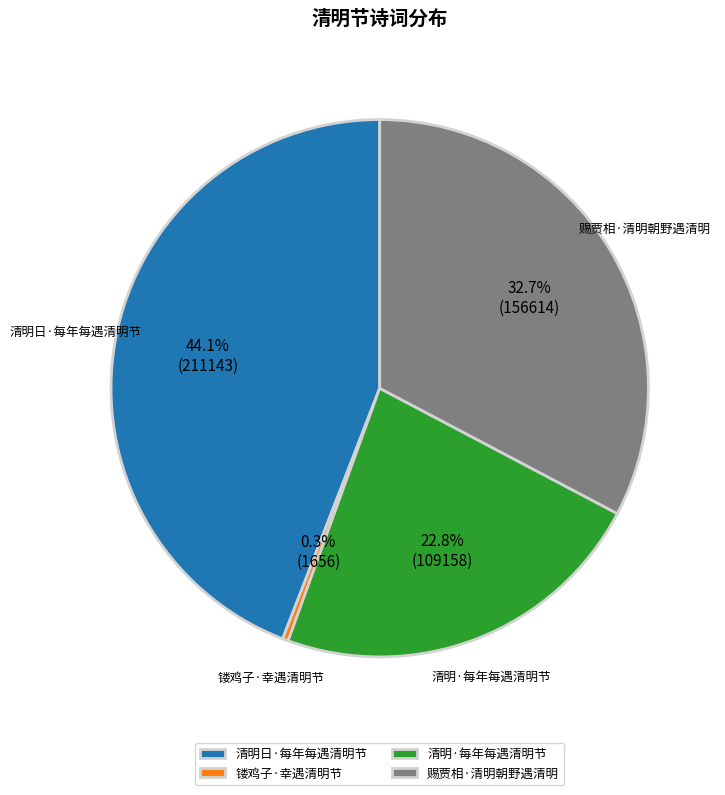

How many slices are in this pie chart?

4